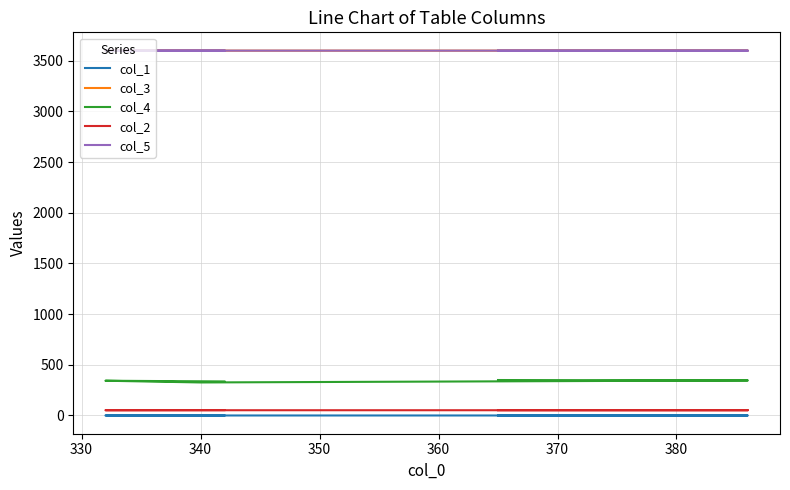

Which series changed the most between 340 and 360?

col_4